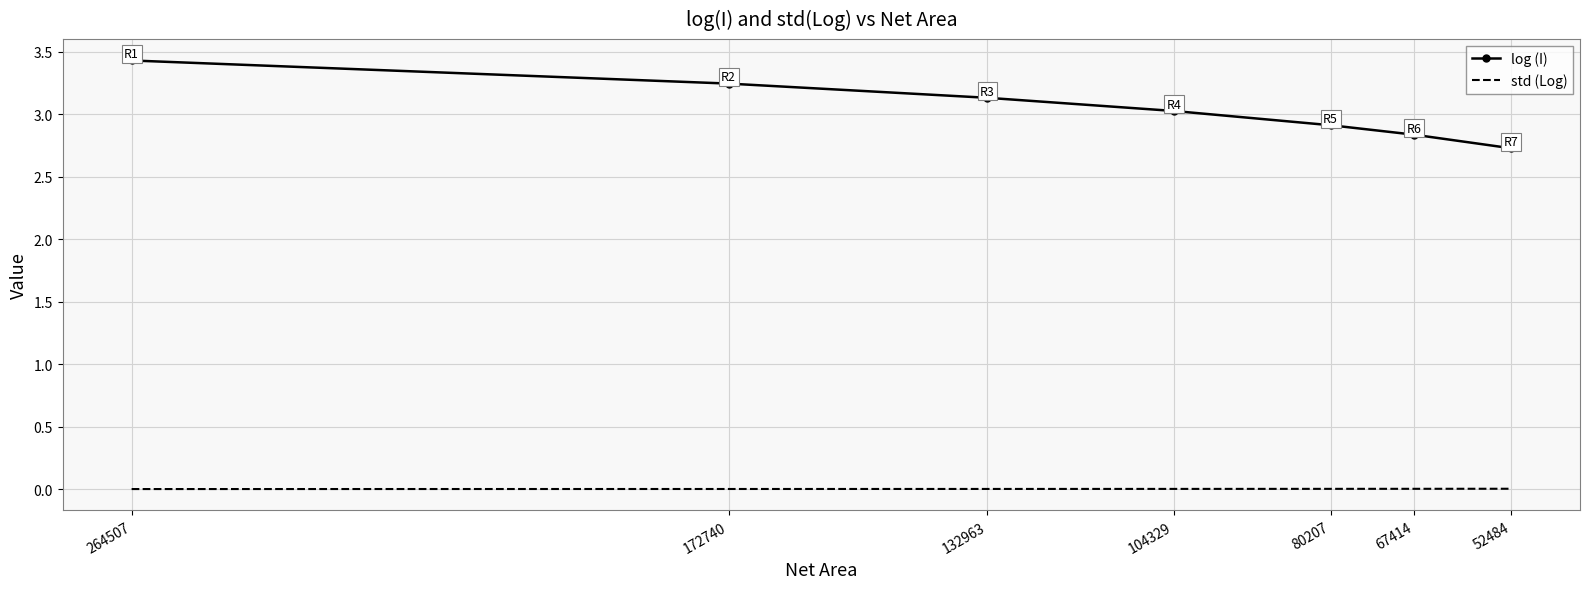

What is the difference between the log (I) values at 172740 and 52484?

0.5